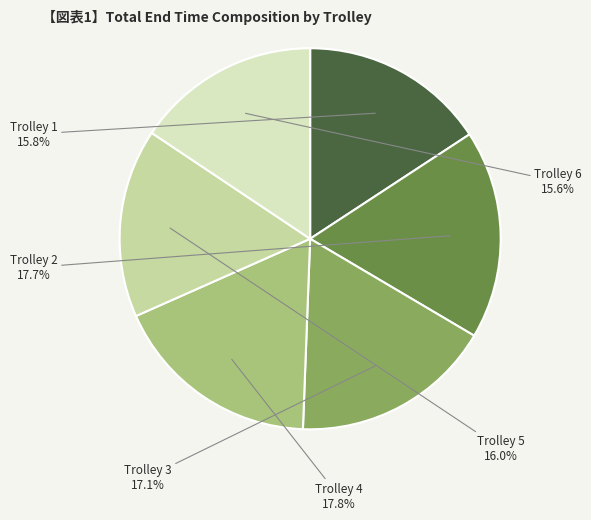

How many segments does this pie chart have?

6